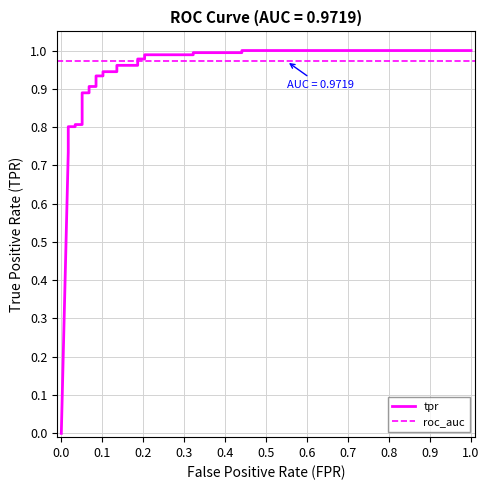

Does the chart display data point markers on the line(s)?

No